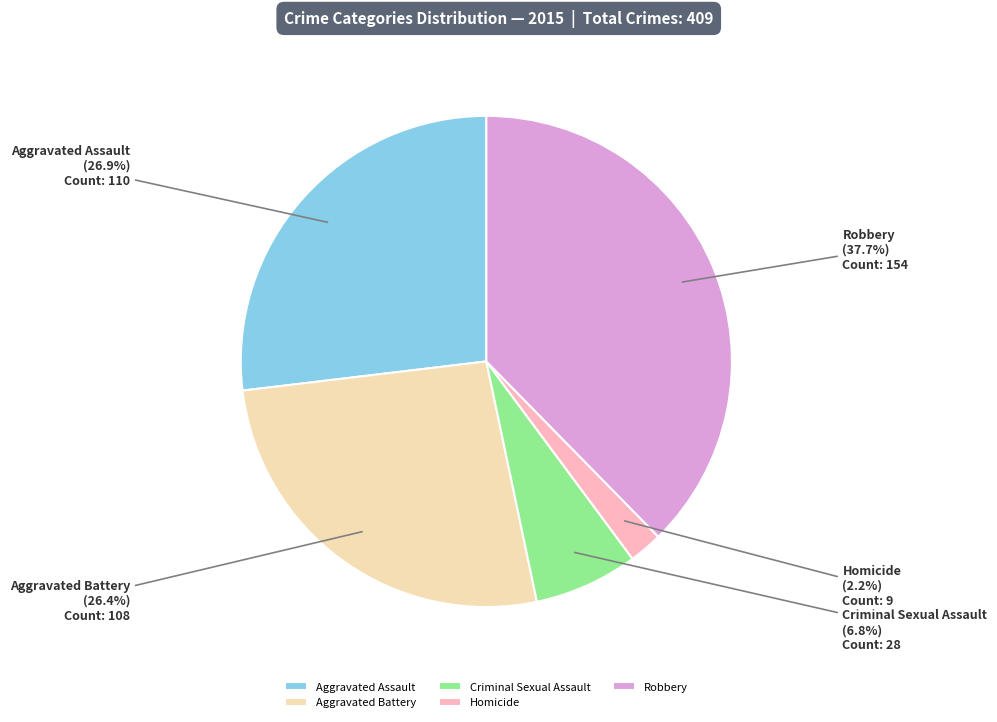

Which category has the smallest portion of the pie?

Homicide